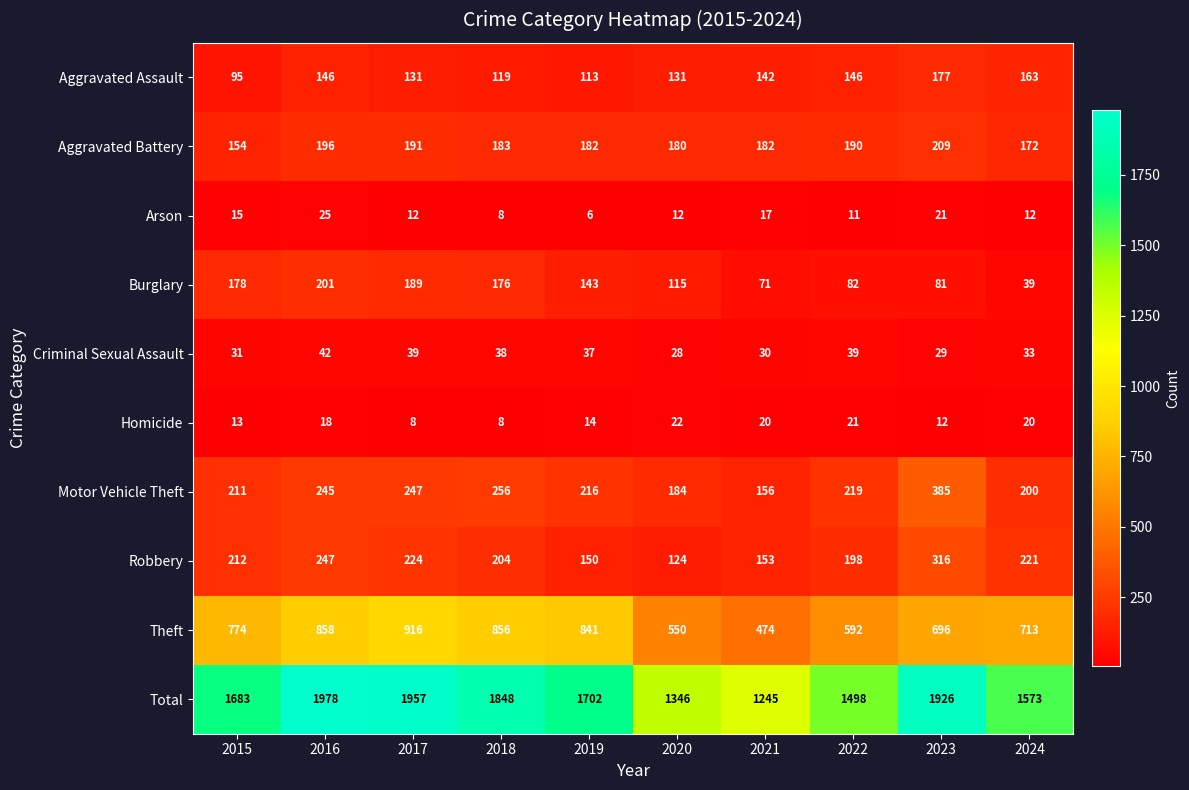

How many distinct data groups are displayed?

10